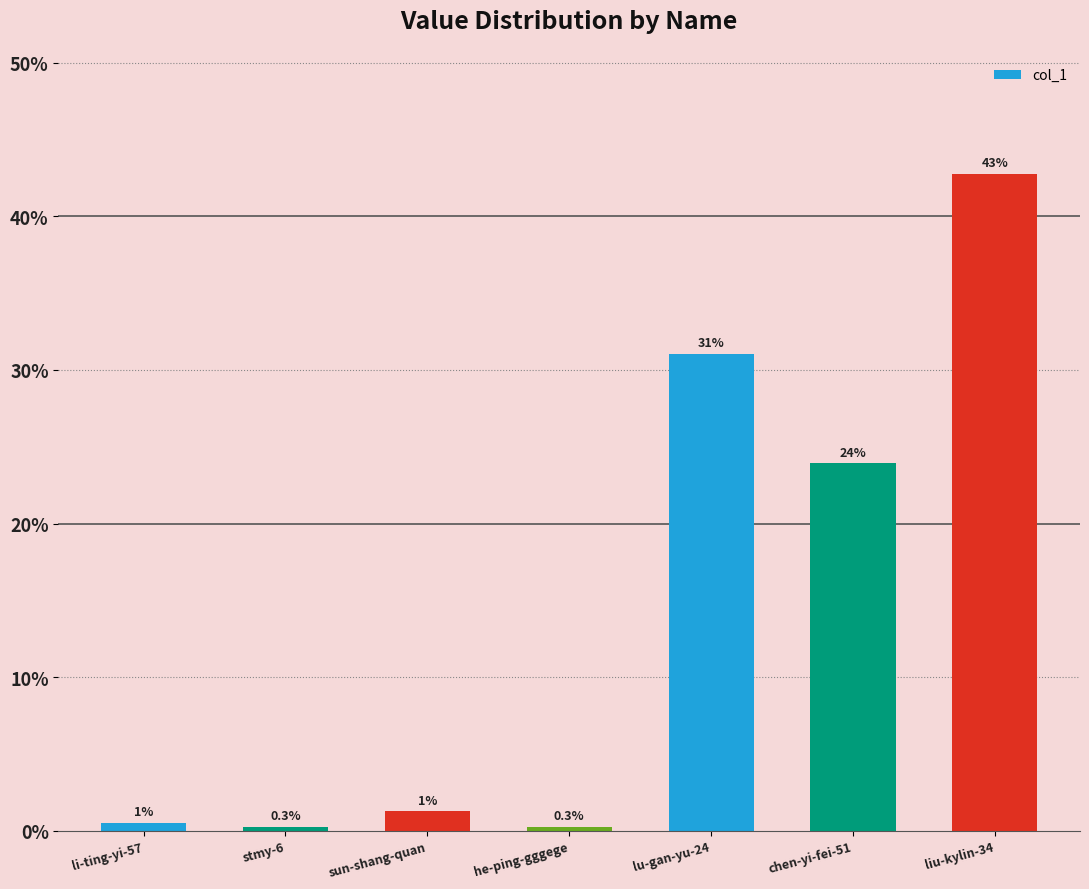

What is the smallest value displayed?

0.3